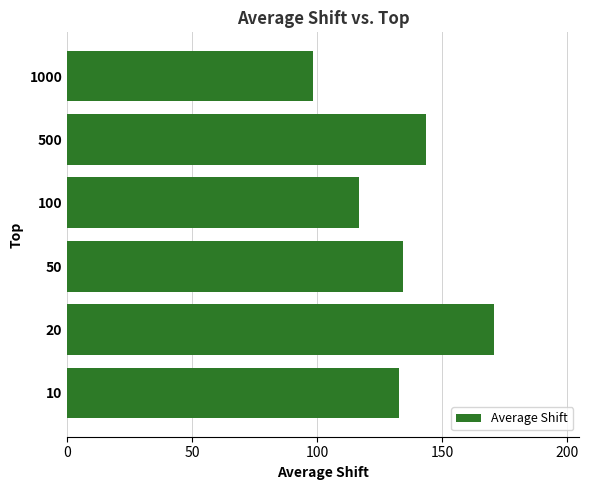

What is the change in value from 50 to 500?

+9.2